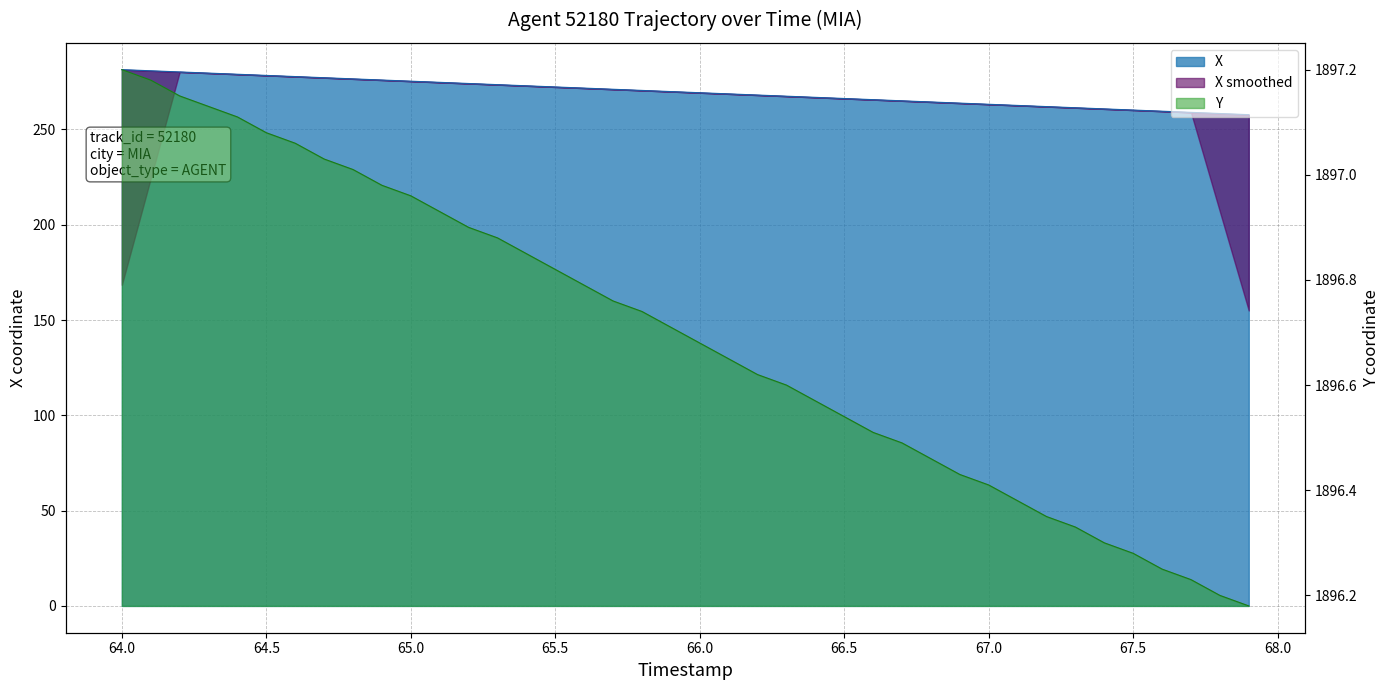

True or false: X and Y intersect in this chart.

False